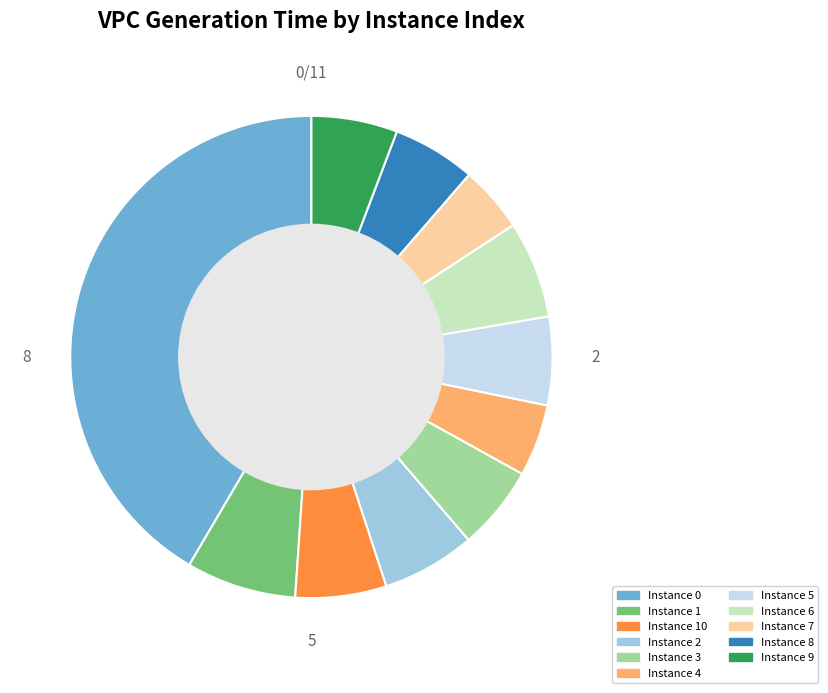

Is it true that 1 is 7% of the pie?

True